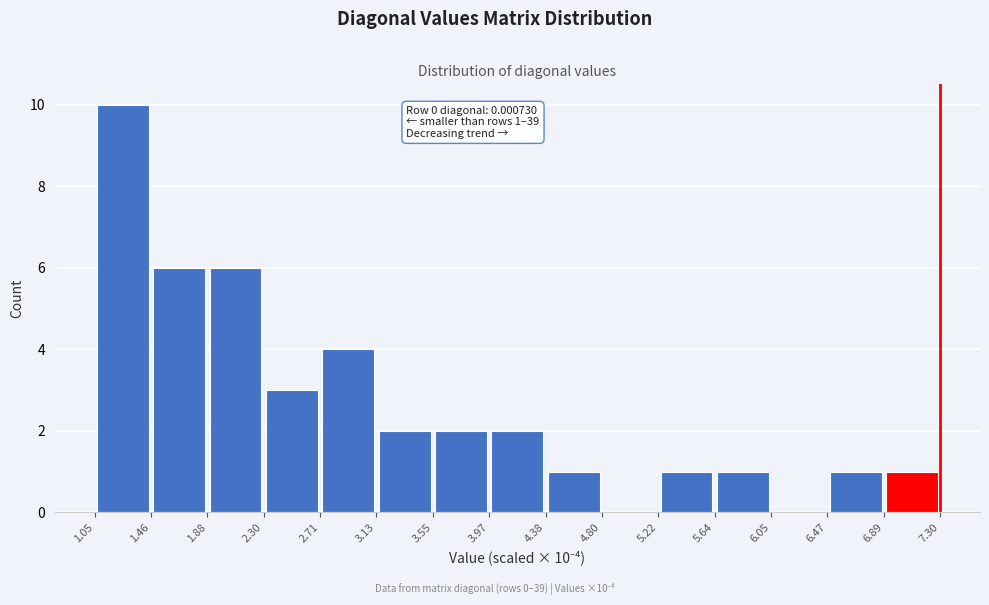

Over which range of the x-axis is the bar tallest?

1.05 to 1.46